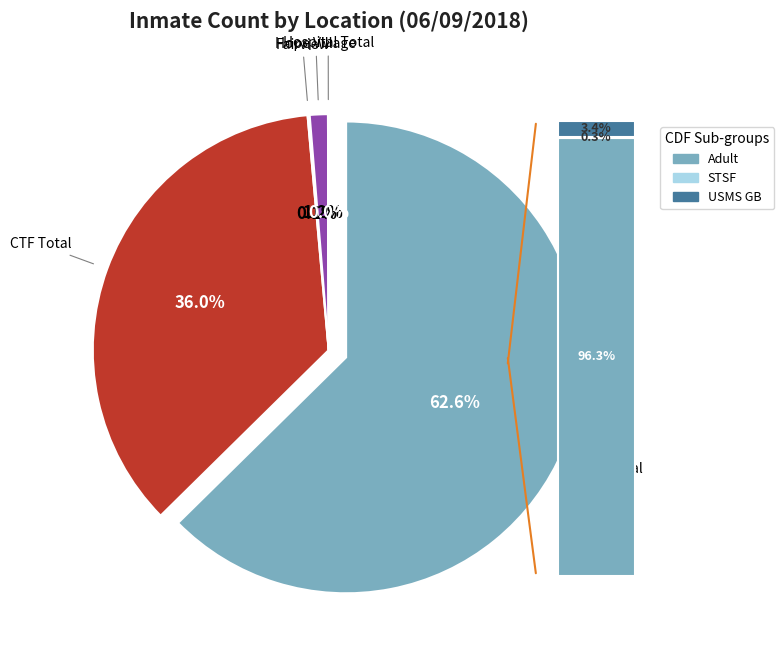

Which category has the smallest portion of the pie?

Hospital Total